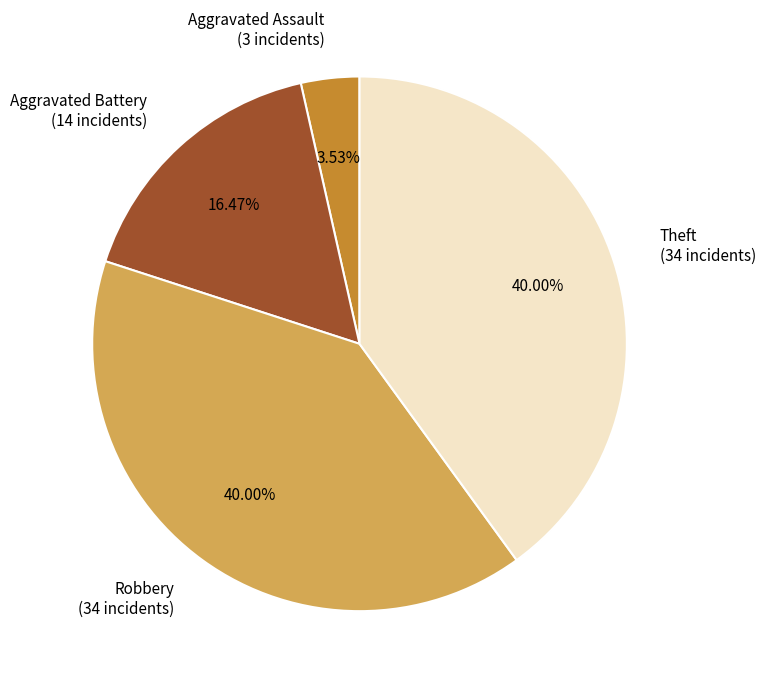

Which has a higher value, Aggravated Battery (14 incidents) or Theft (34 incidents)?

Theft (34 incidents)